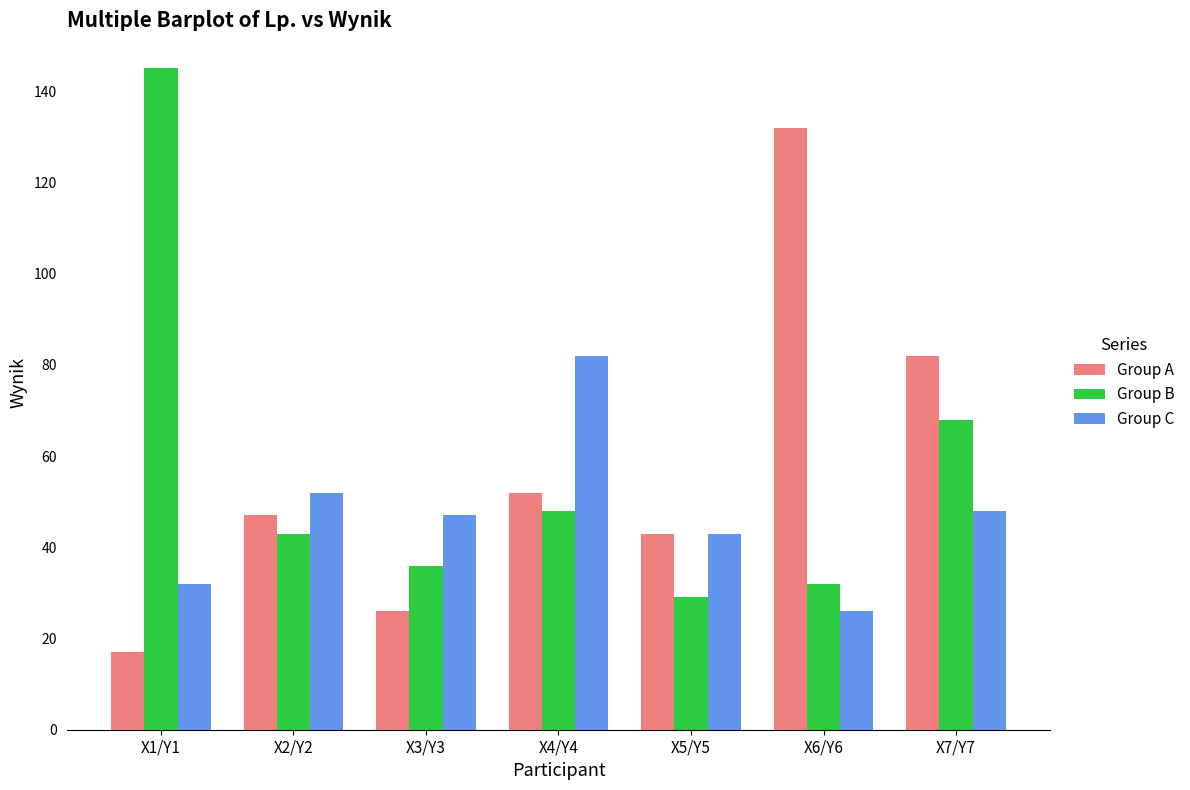

Reading left to right, transcribe all the data shown in this chart.

Group A: X1/Y1=17	X2/Y2=47	X3/Y3=26	X4/Y4=52	X5/Y5=43	X6/Y6=132	X7/Y7=82
Group B: X1/Y1=145	X2/Y2=43	X3/Y3=36	X4/Y4=48	X5/Y5=29	X6/Y6=32	X7/Y7=68
Group C: X1/Y1=32	X2/Y2=52	X3/Y3=47	X4/Y4=82	X5/Y5=43	X6/Y6=26	X7/Y7=48